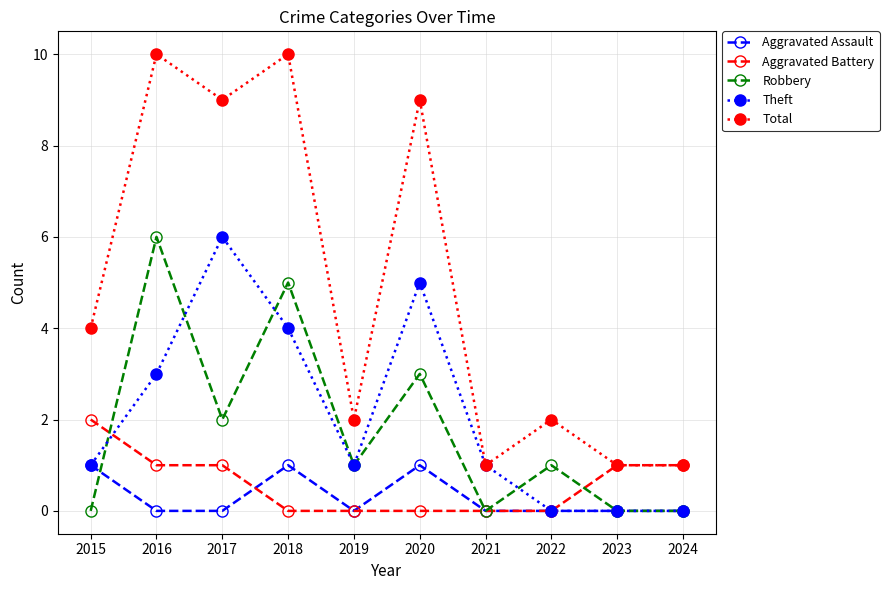

Reading left to right, transcribe all the data shown in this chart.

Aggravated Assault: 1	0	0	1	0	1	0	0	0	0
Aggravated Battery: 2	1	1	0	0	0	0	0	1	1
Robbery: 0	6	2	5	1	3	0	1	0	0
Theft: 1	3	6	4	1	5	1	0	0	0
Total: 4	10	9	10	2	9	1	2	1	1